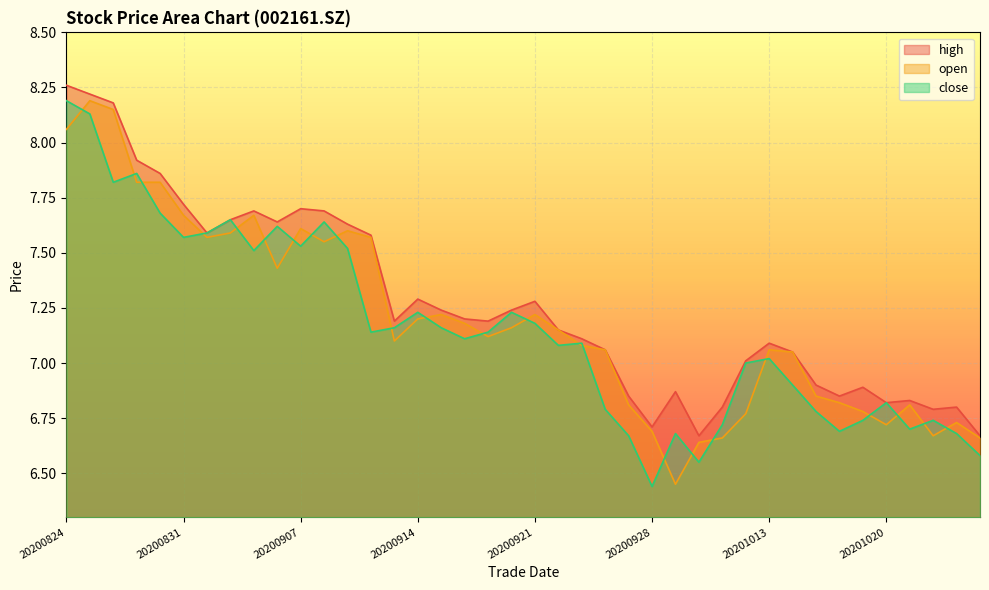

What is the difference between the second highest and second lowest values in the high series?

1.6